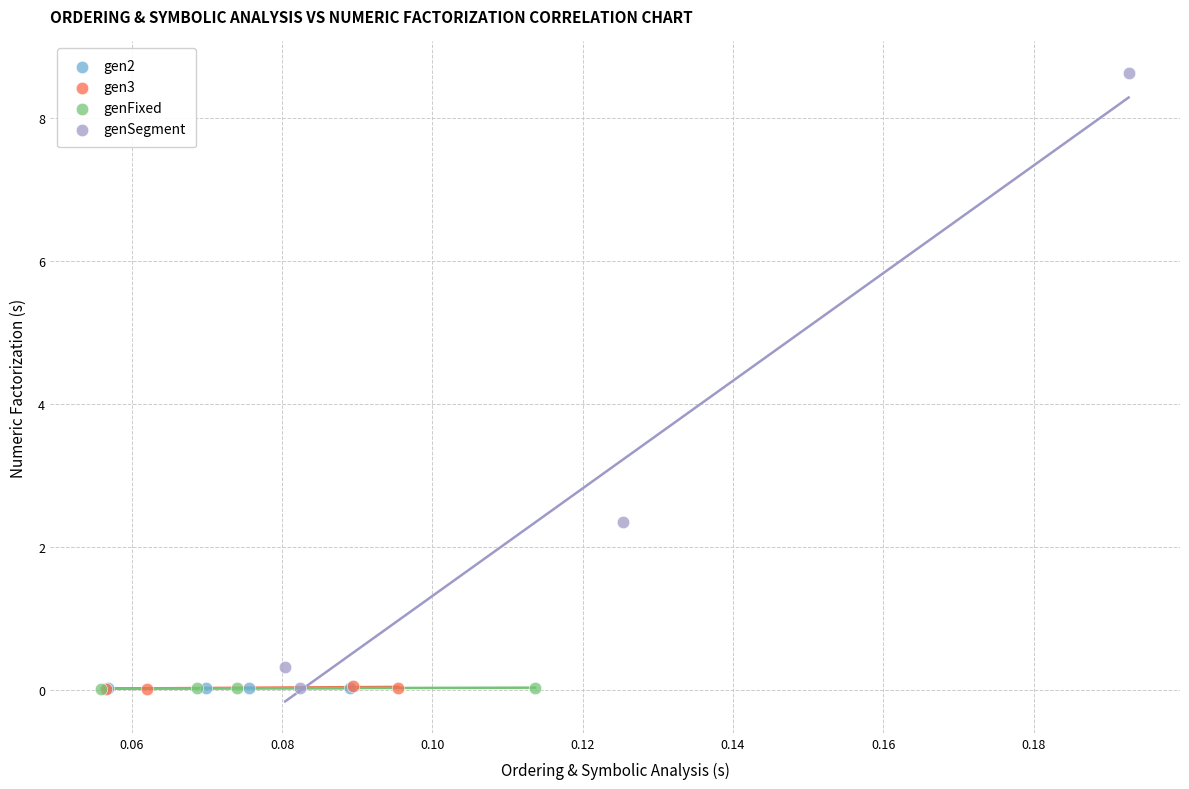

What are all the series names shown in the legend?

gen2, gen3, genFixed, genSegment